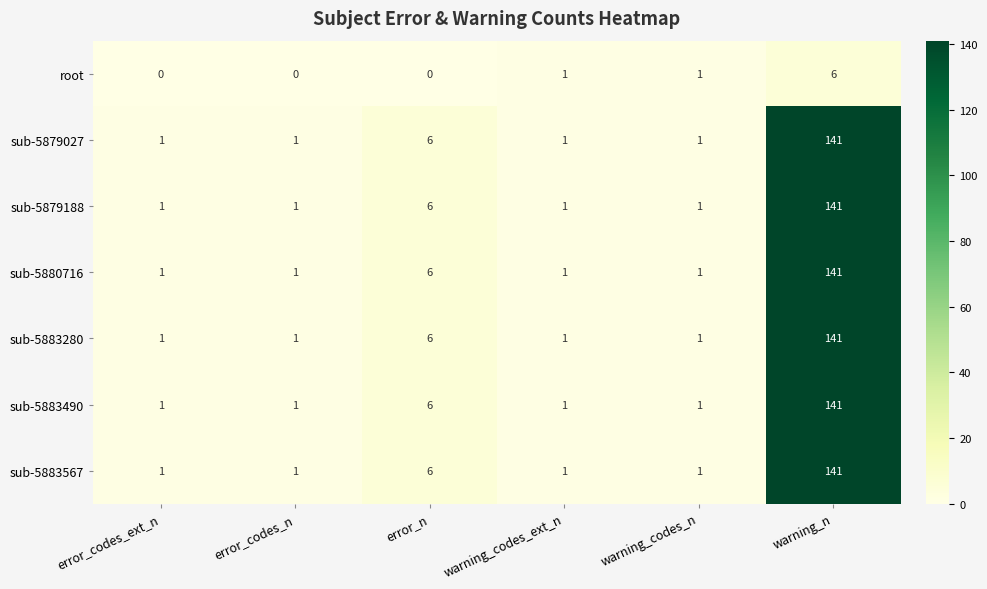

True or false: root has a value of 3 at error_n.

False